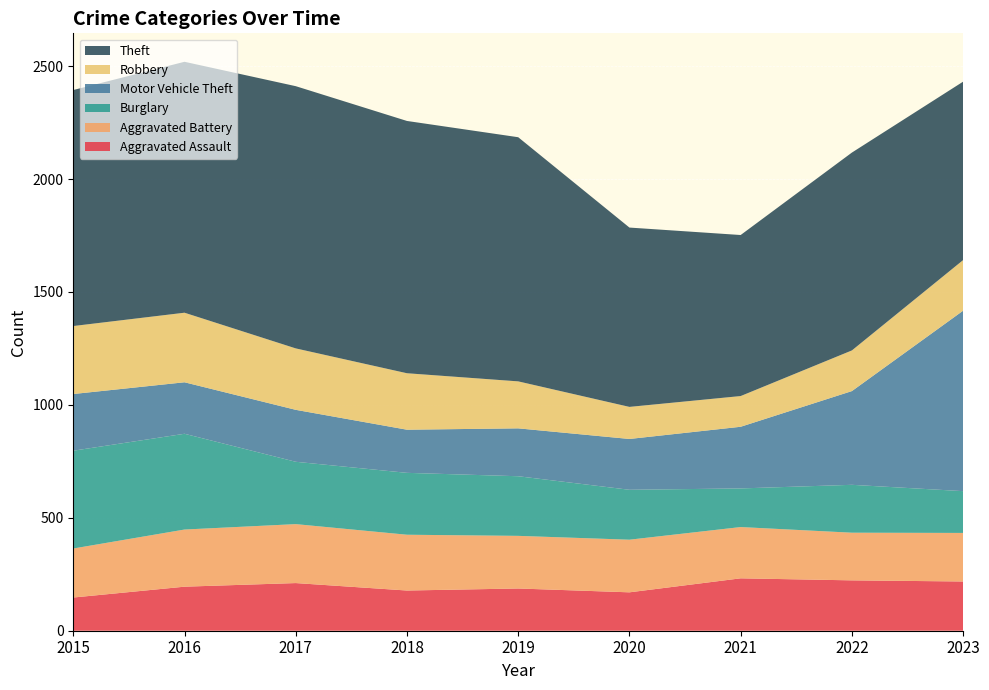

Reading left to right, list all the values displayed in this chart.

Aggravated Assault: 147	195	211	178	187	170	232	223	218
Aggravated Battery: 217	253	261	247	233	233	227	211	215
Burglary: 433	424	276	274	264	221	171	212	185
Motor Vehicle Theft: 251	228	230	191	212	225	273	415	799
Robbery: 301	308	272	250	208	142	136	180	224
Theft: 1045	1111	1161	1117	1081	794	713	876	790